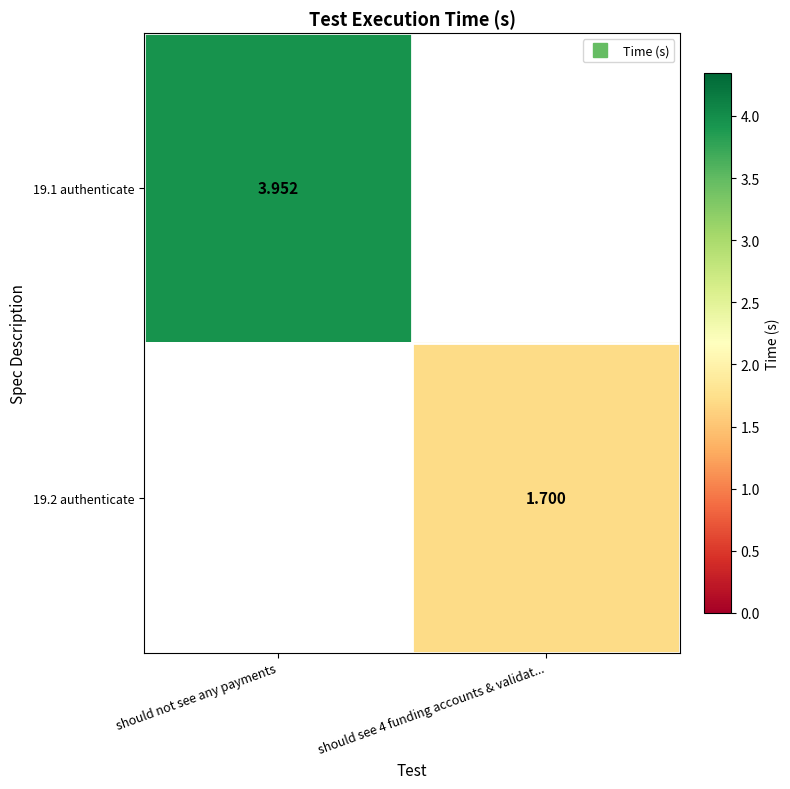

Which category has the lowest value across all series?

should see 4 funding accounts & validat...